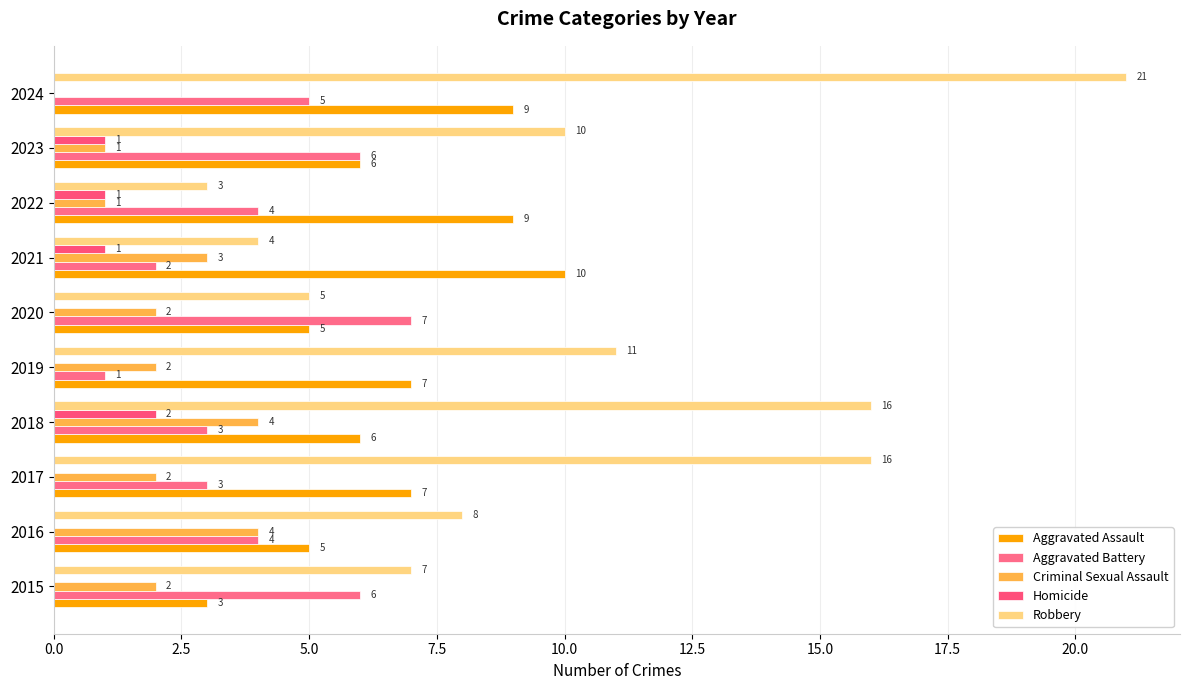

How many values in the Homicide series exceed 0?

4